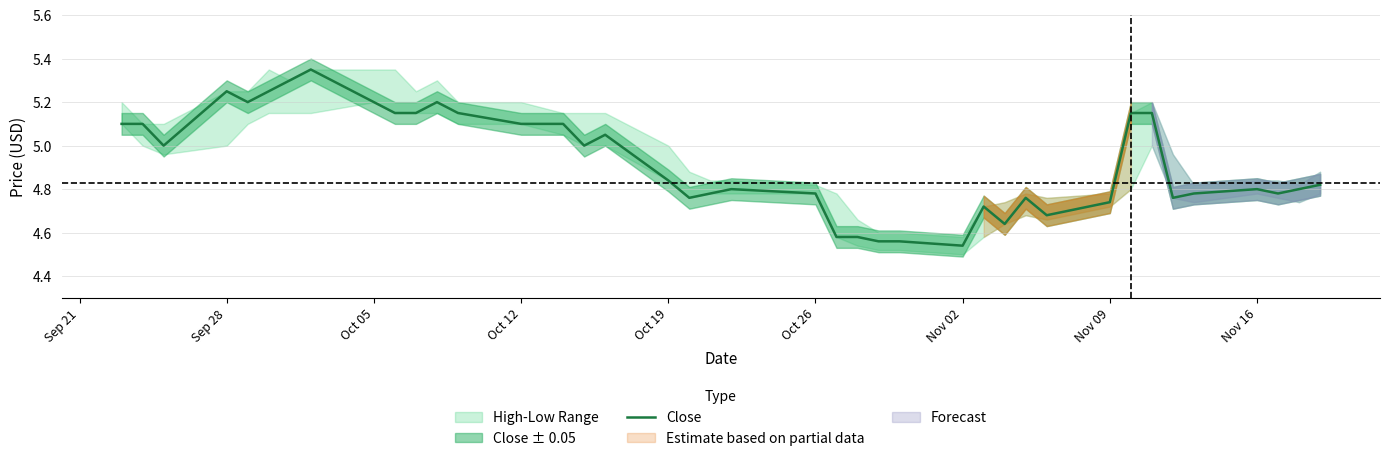

How many lines are shown in the chart?

1